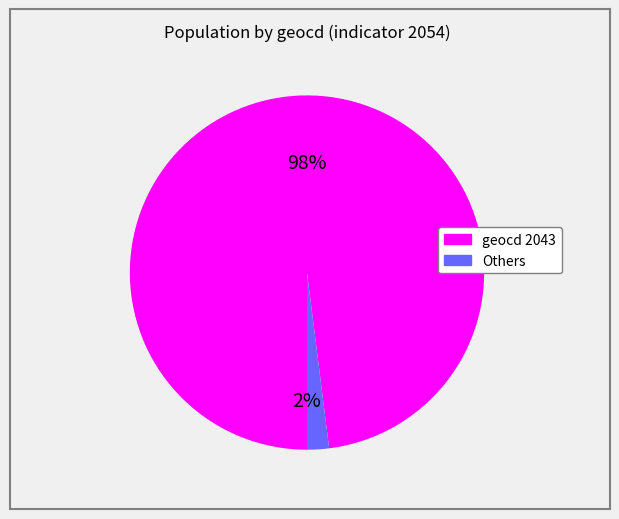

Which category accounts for the majority?

2043